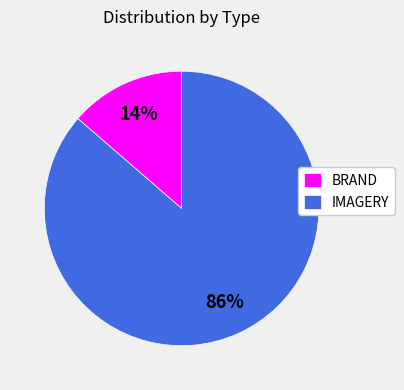

Approximately how many times larger is the value at BRAND compared to IMAGERY?

0.2